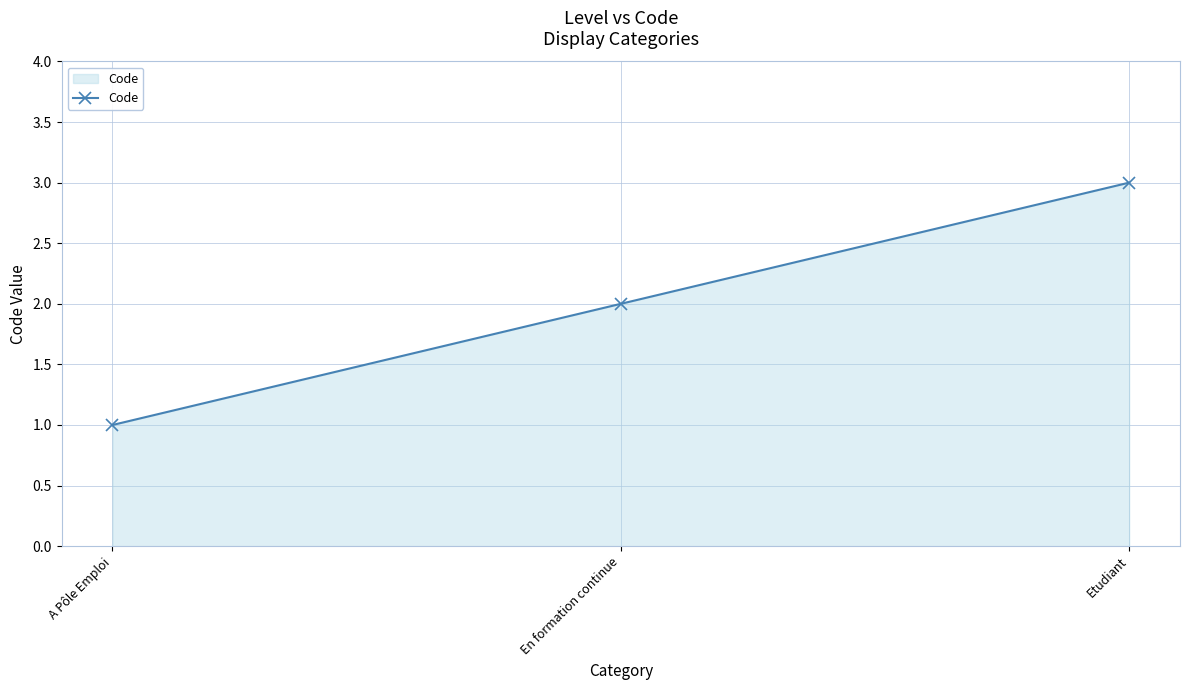

Read the value at En formation continue.

2